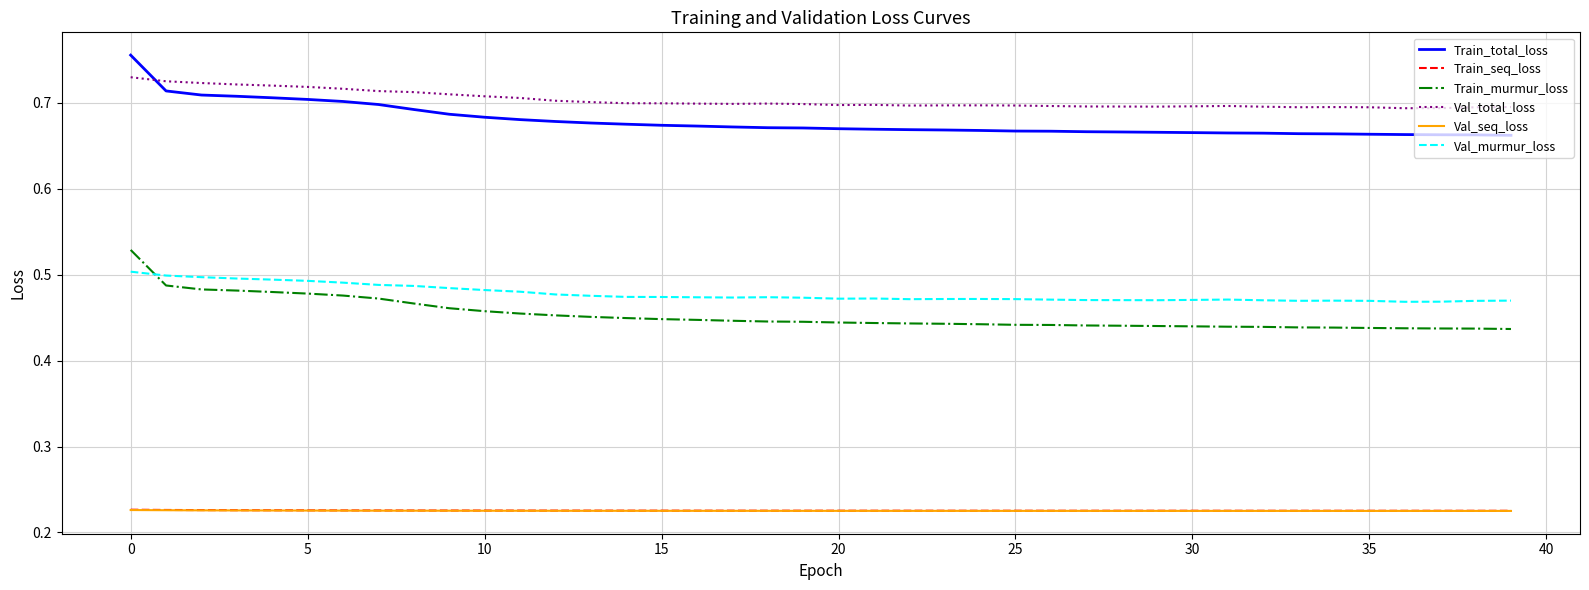

Which series has the widest spread of values?

Train_total_loss